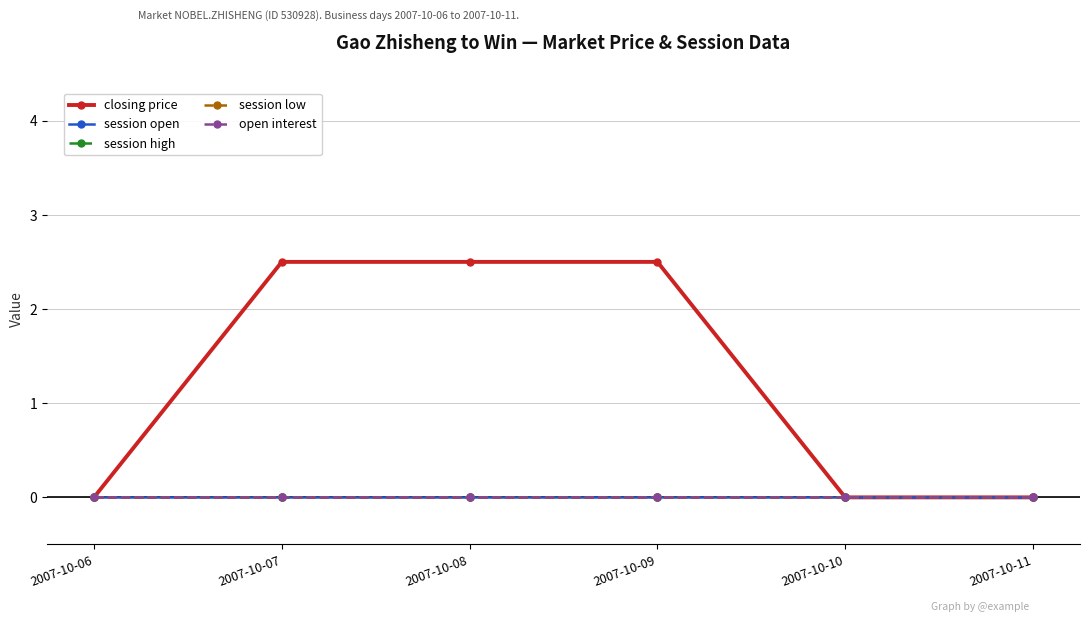

Between 2007-10-11 and 2007-10-06, which is larger?

2007-10-11